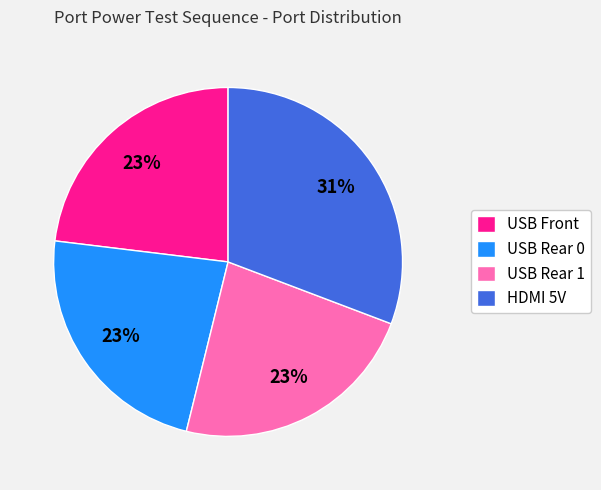

What percentage is the USB Rear 0 slice, to the nearest percent?

23%